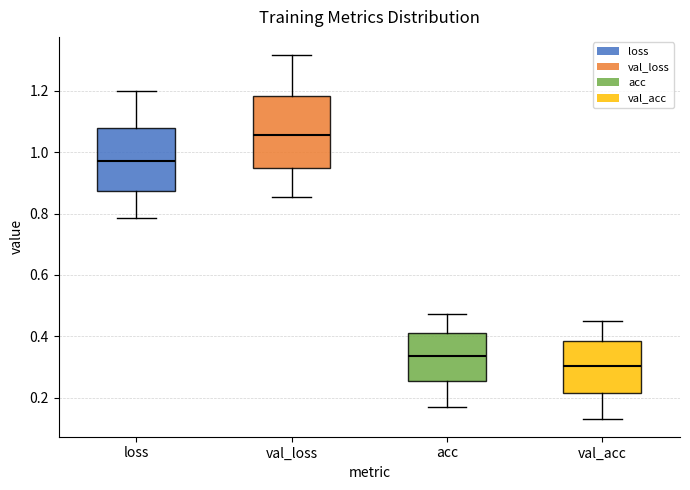

Reading left to right, transcribe this box plot: for each box, give where its median line is, the range the box spans, and where its two whiskers end, as read against the y-axis. The values are not printed on the chart, so give them approximately, as read against the axis.

loss: median 0.98, box 0.88 to 1.08, whiskers 0.78 to 1.20
val_loss: median 1.06, box 0.94 to 1.18, whiskers 0.86 to 1.32
acc: median 0.34, box 0.26 to 0.42, whiskers 0.18 to 0.48
val_acc: median 0.30, box 0.22 to 0.38, whiskers 0.14 to 0.46